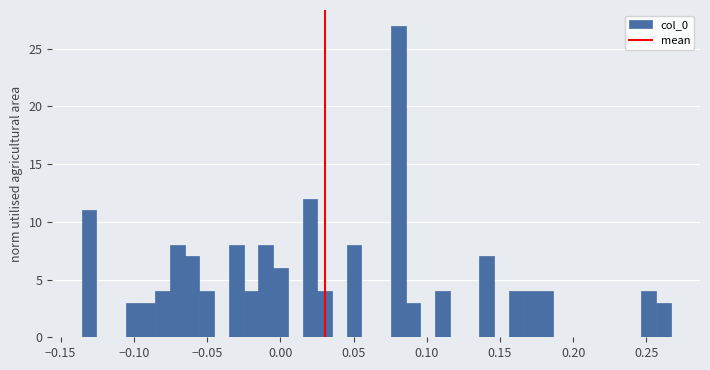

Around what value on the x-axis is the tallest bar? Give the approximate position of its centre, as read against the axis.

0.080